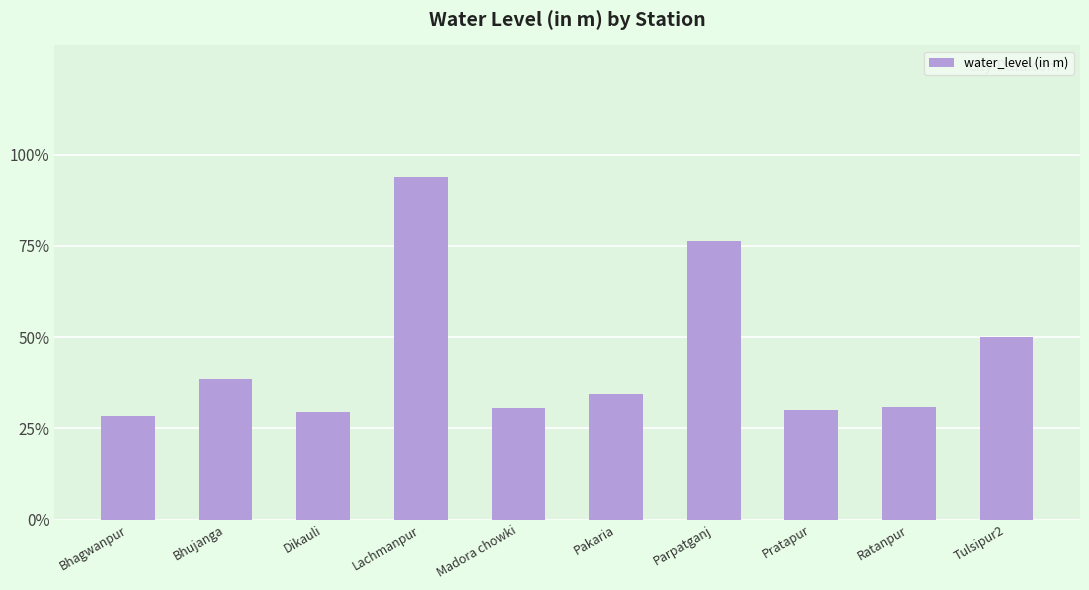

What is the label of the 1st bar from the right?

Tulsipur2